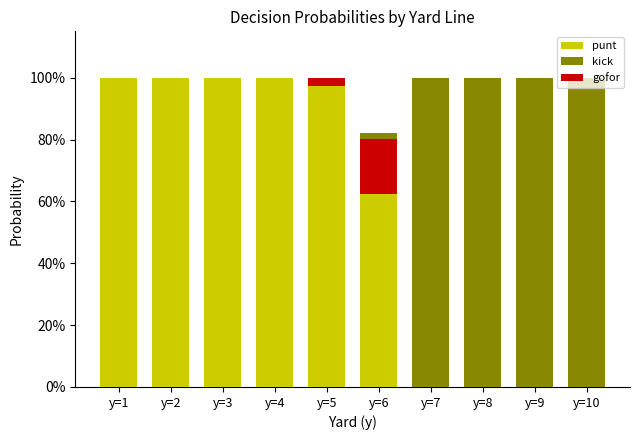

At which category is the sum across all series the highest?

y=1